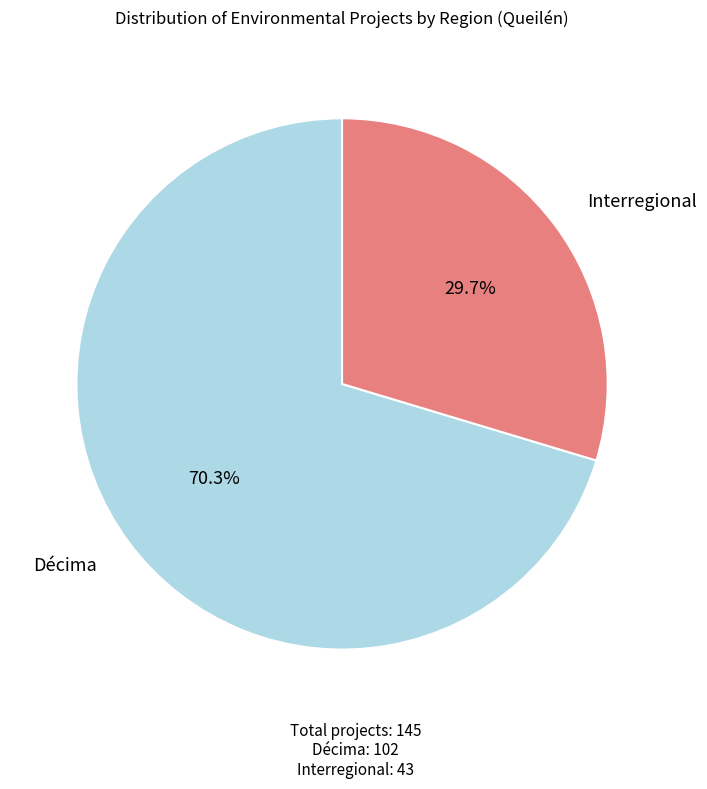

Is there any slice that represents more than half of the pie?

Yes